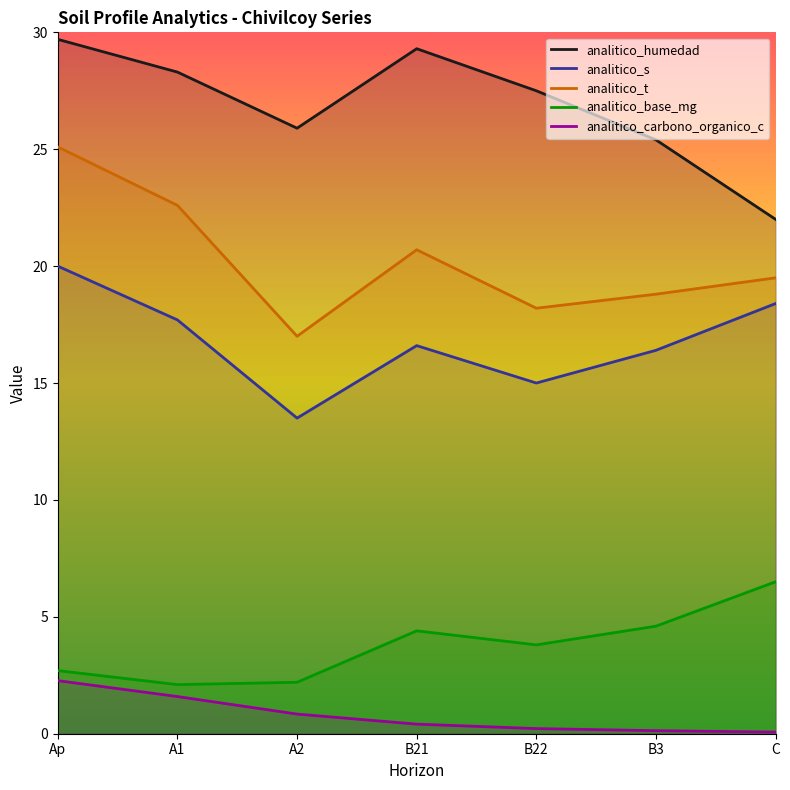

What position from the right is Ap?

7